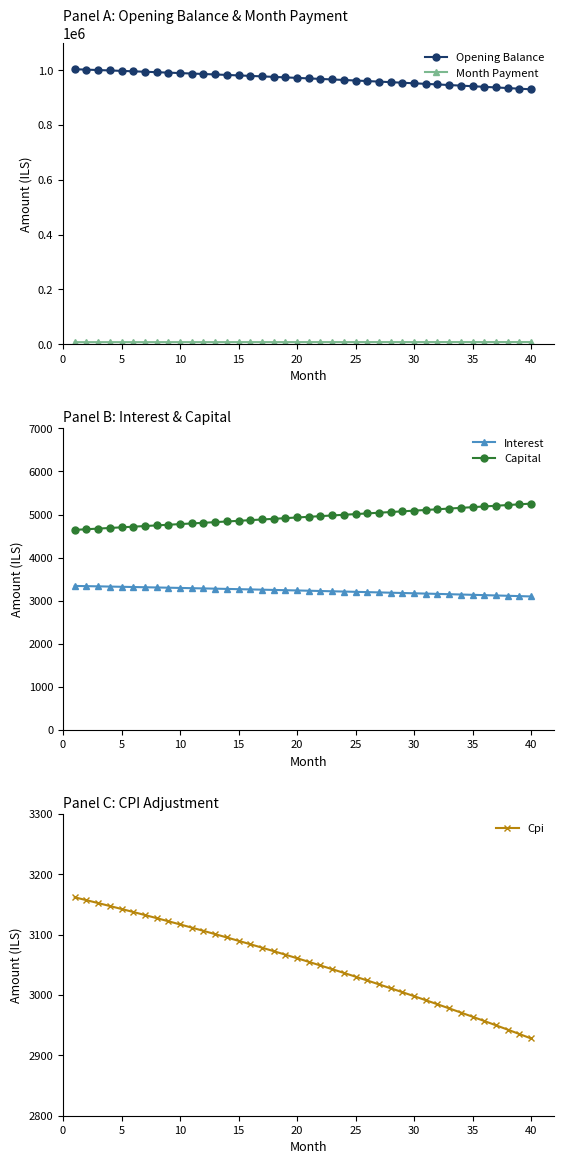

What is the sum of all Cpi values?

122139.6